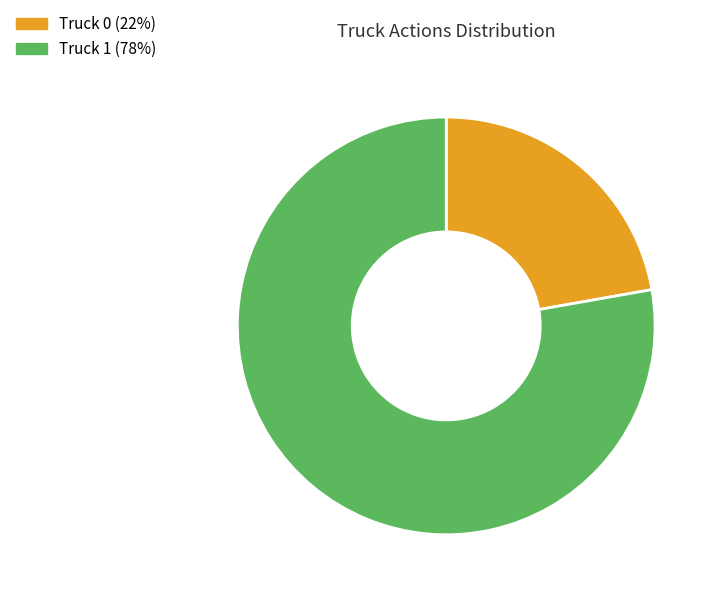

Which category has the smallest portion of the pie?

Truck 0